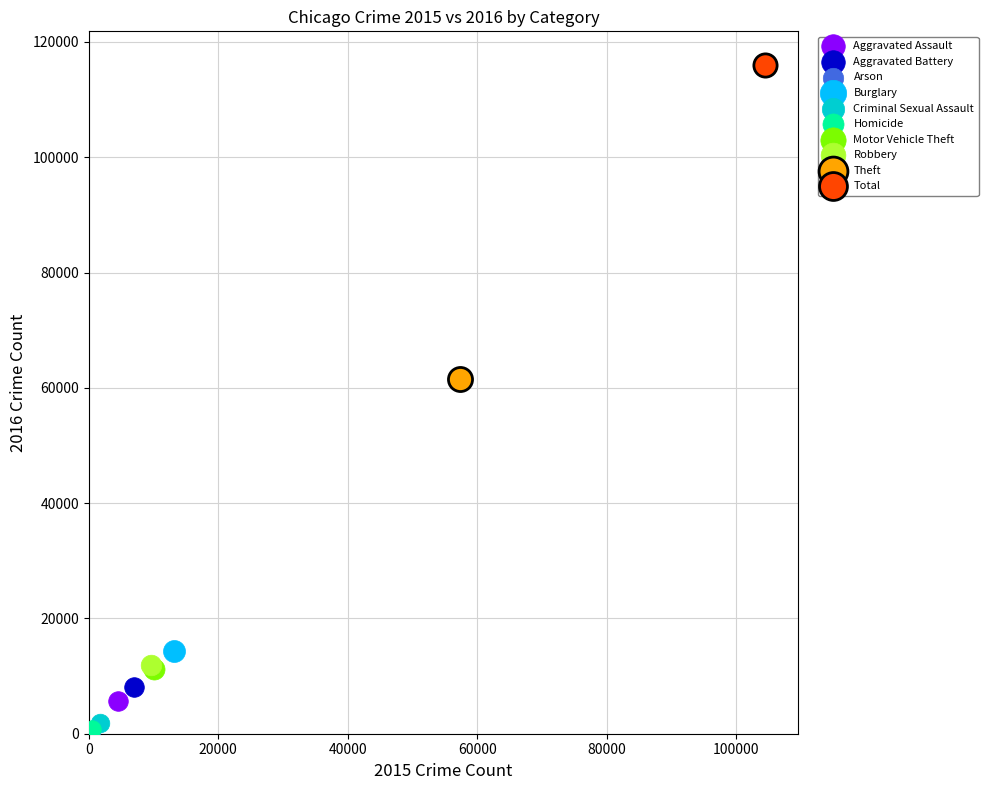

What are all the series names shown in the legend?

Aggravated Assault, Aggravated Battery, Arson, Burglary, Criminal Sexual Assault, Homicide, Motor Vehicle Theft, Robbery, Theft, Total